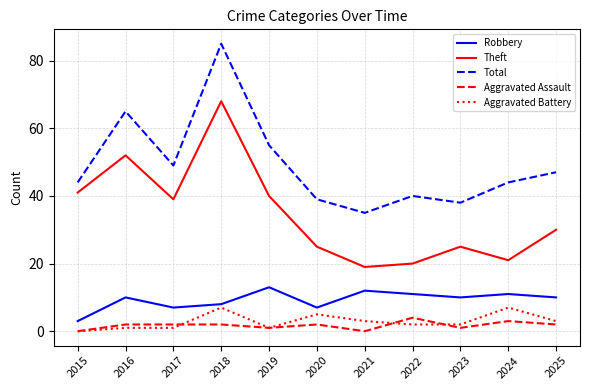

The value of Aggravated Assault at 2025 is 2. True or false?

True